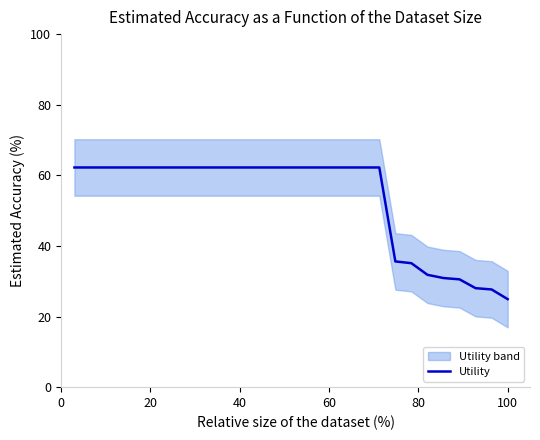

What is the highest value of the Utility series?

62.2